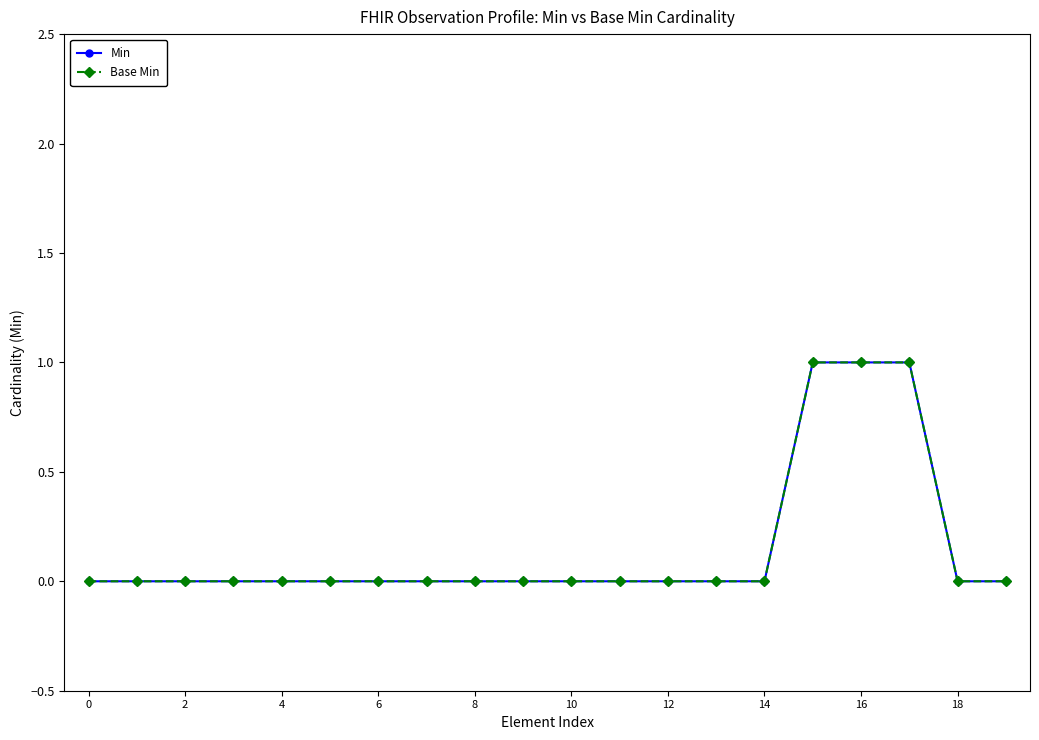

Does the chart have visible grid lines?

No